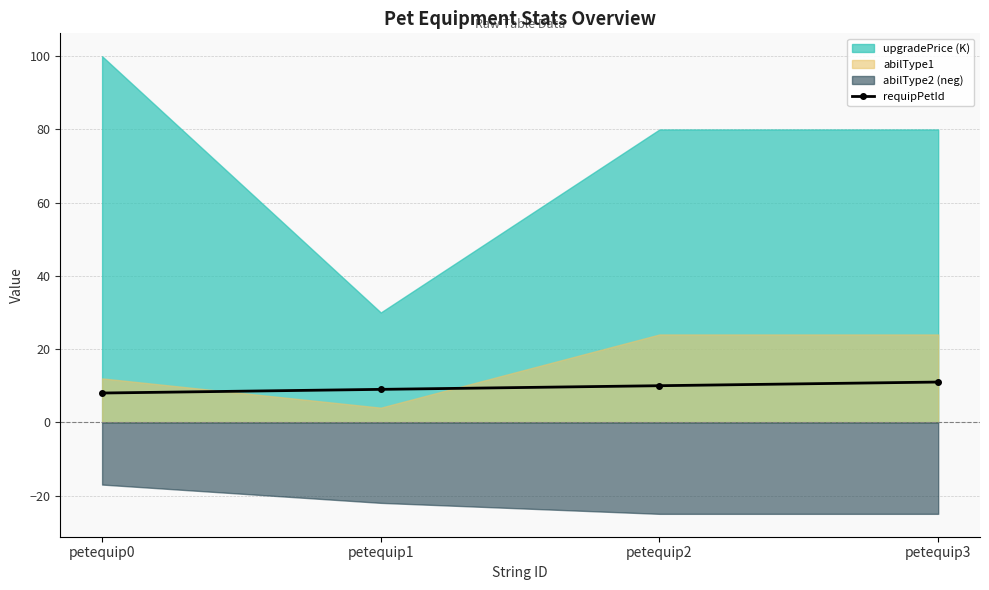

What is the lowest value of the requipPetId series?

8